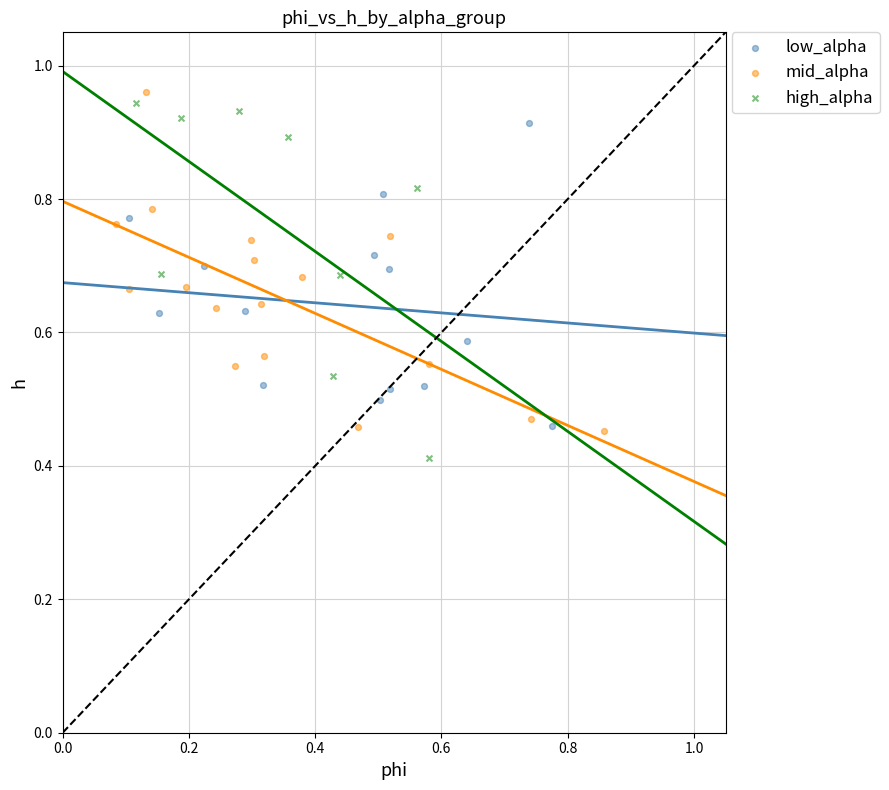

Which series has the widest spread of Y values?

high_alpha